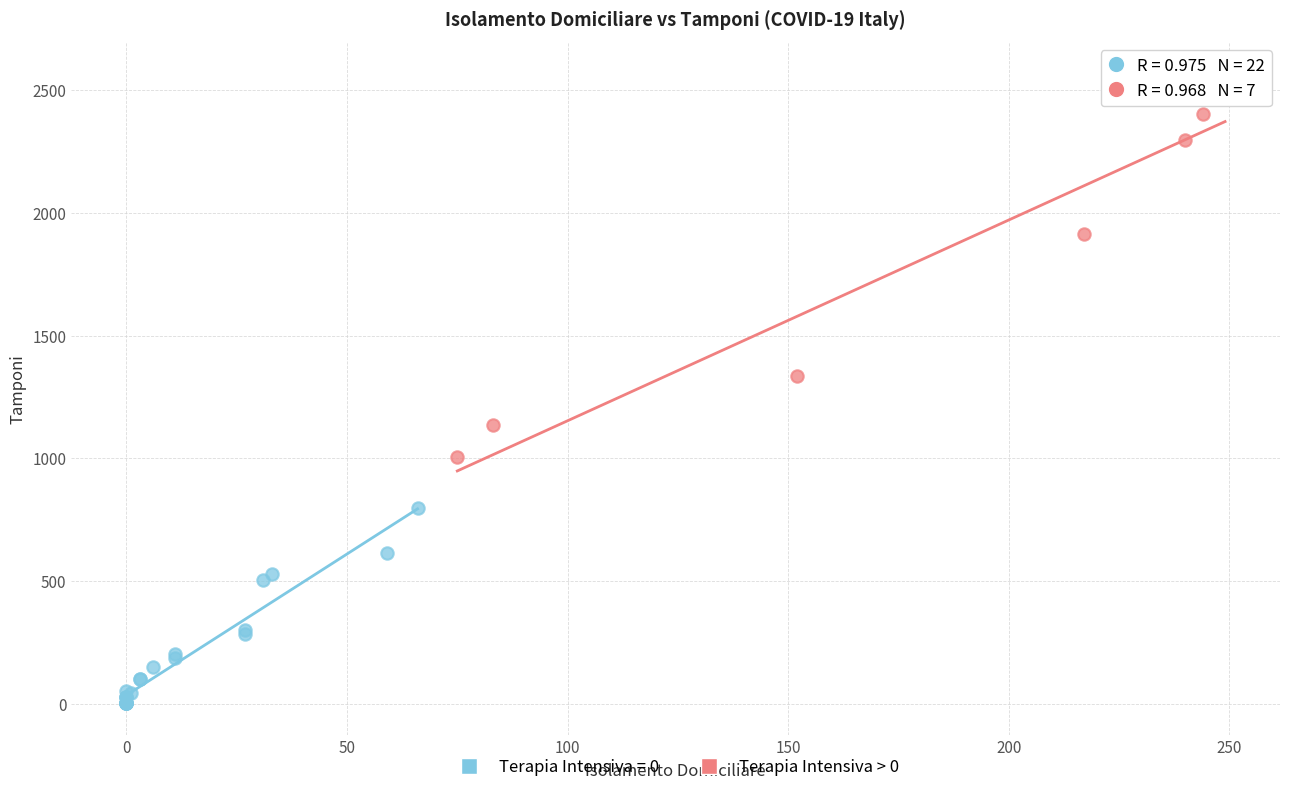

Which series reaches the maximum Y coordinate?

Terapia Intensiva > 0